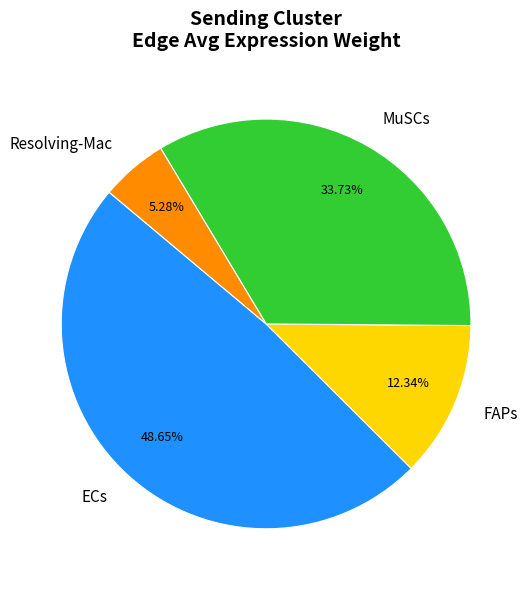

How many slices are in this pie chart?

4